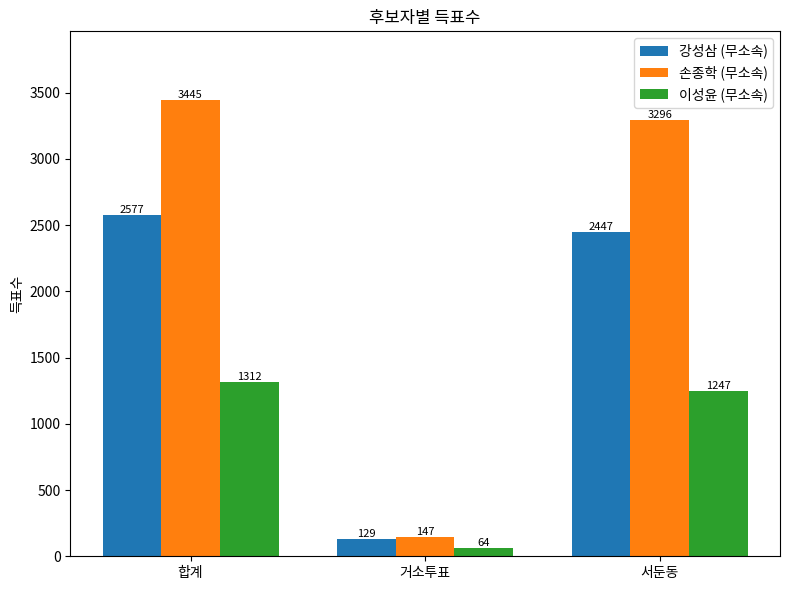

Is it true that 손종학 (무소속) equals 2290 at 서둔동?

False